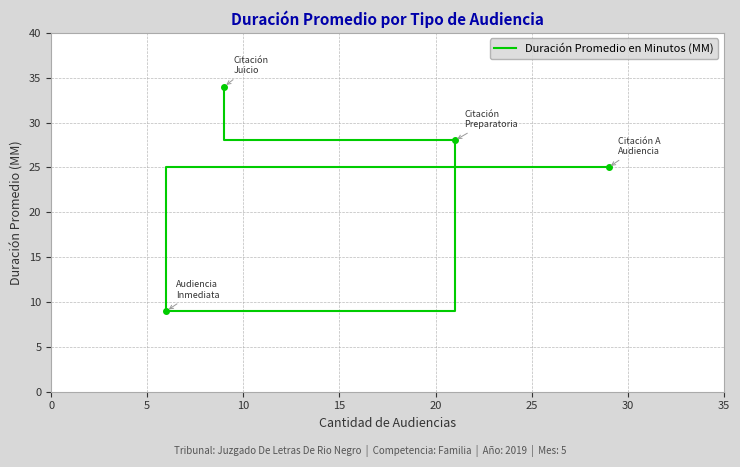

What is the difference between the values at 0 and 5?

16